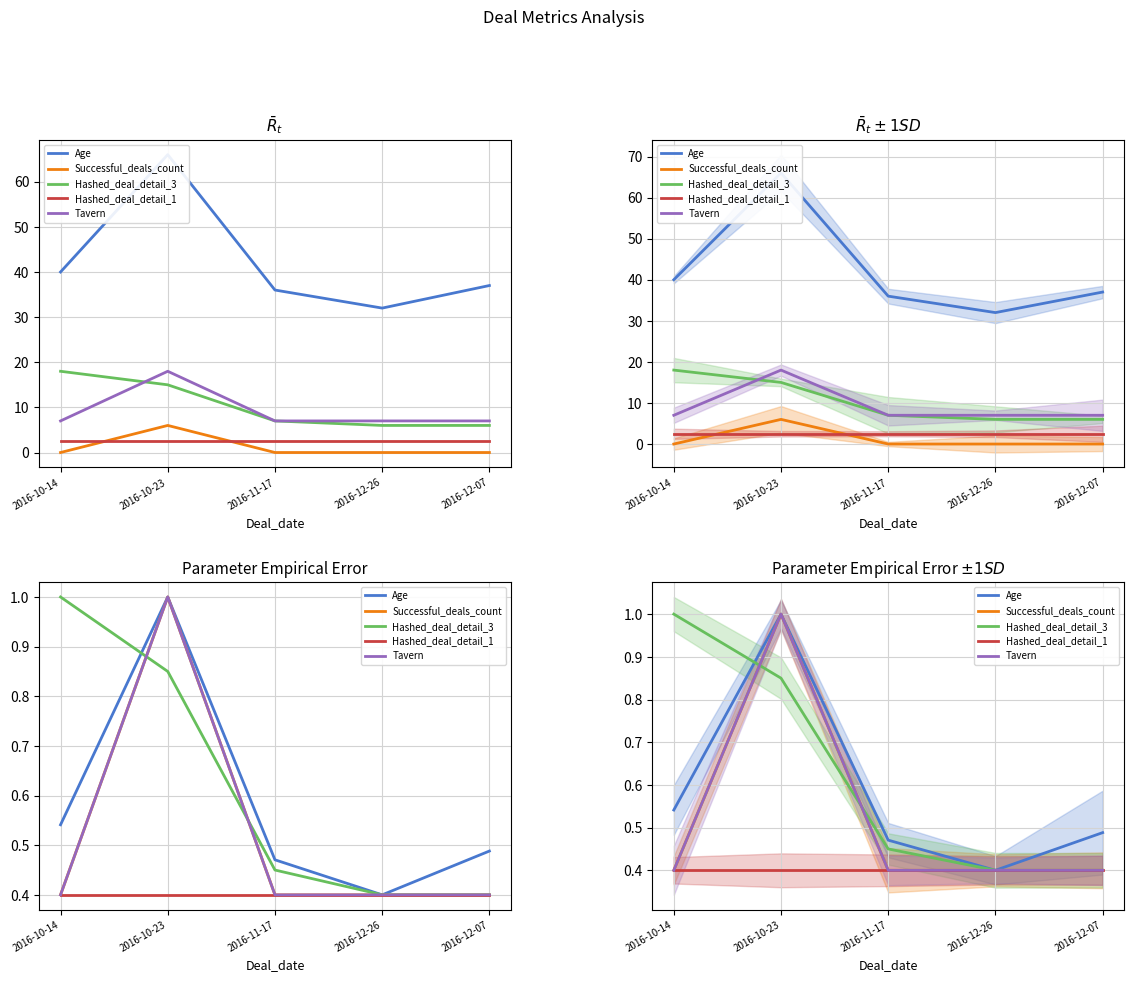

True or false: Tavern and Hashed_deal_detail_1 cross at least once.

False